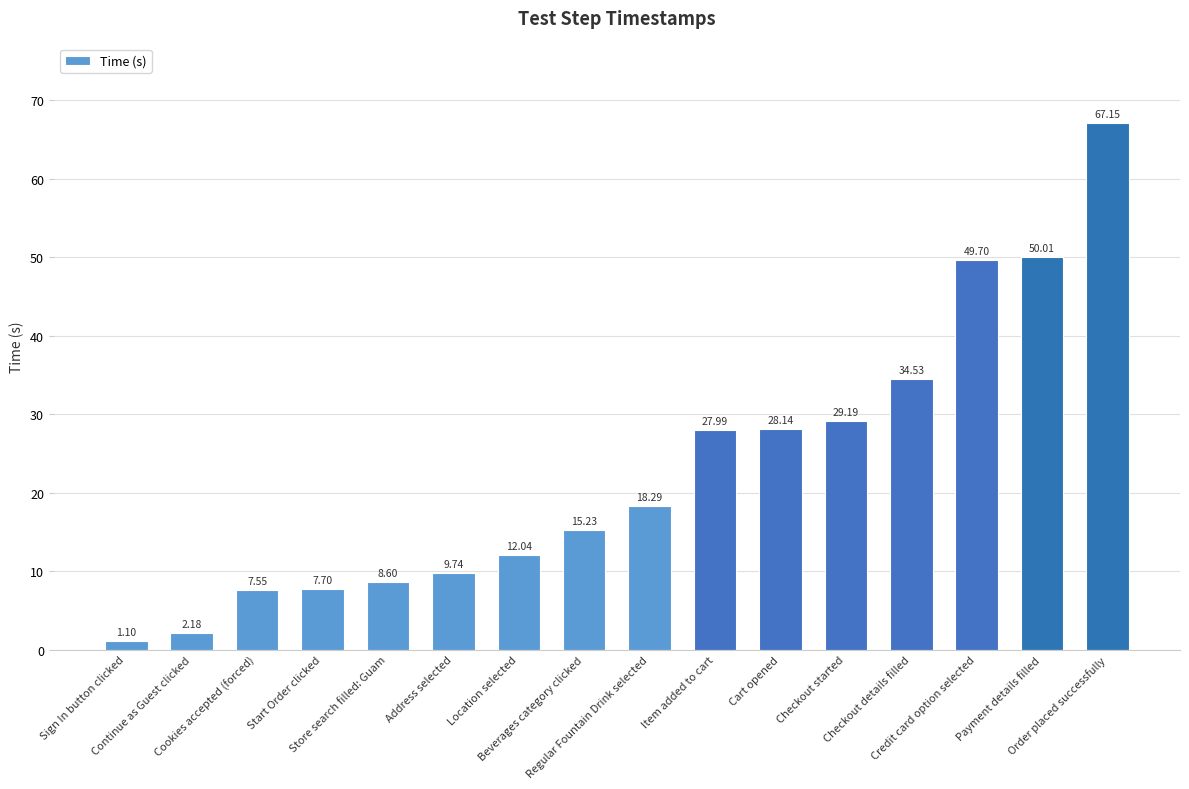

Are the bars horizontal?

No